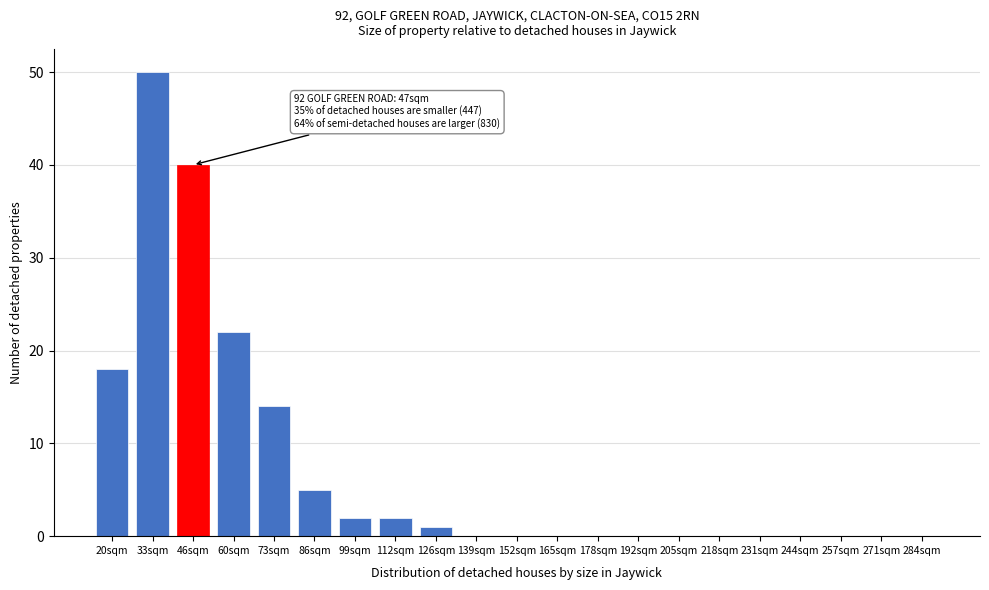

Reading right to left, transcribe all the data shown in this chart.

284sqm=0	271sqm=0	257sqm=0	244sqm=0	231sqm=0	218sqm=0	205sqm=0	192sqm=0	178sqm=0	165sqm=0	152sqm=0	139sqm=0	126sqm=1	112sqm=2	99sqm=2	86sqm=5	73sqm=14	60sqm=22	46sqm=40	33sqm=50	20sqm=18